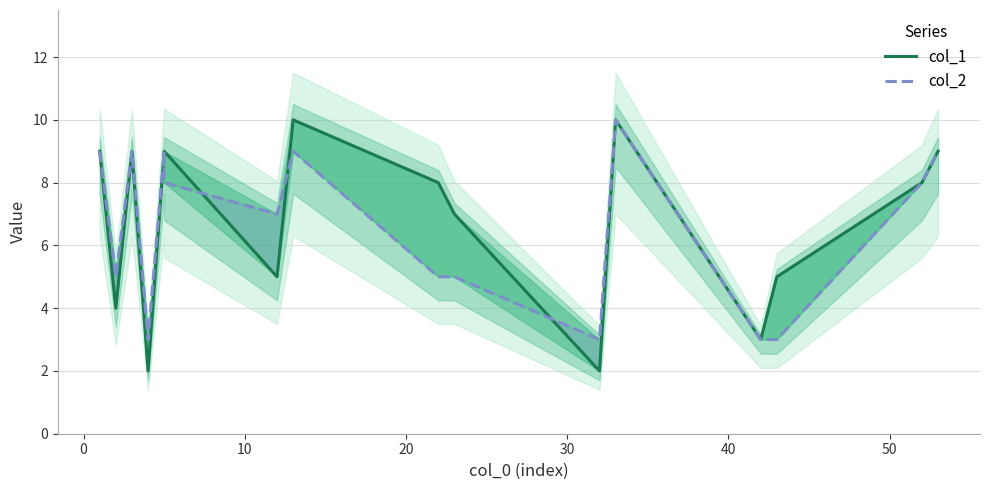

True or false: col_2 has a value of 8 at 12.

False